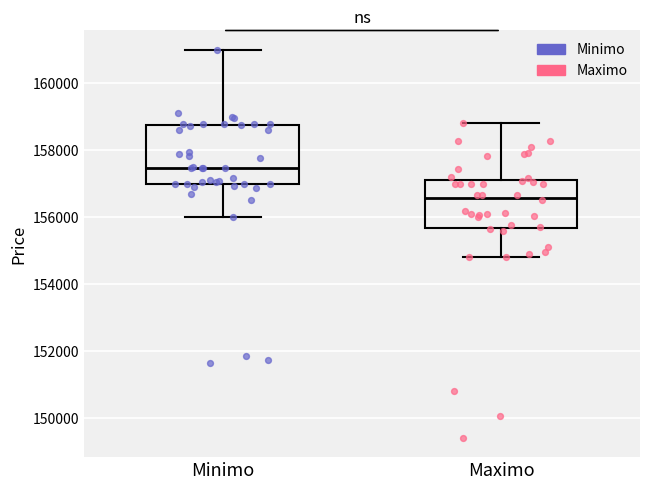

Comparing the boxes themselves (not the whiskers), which one is the tallest?

Minimo